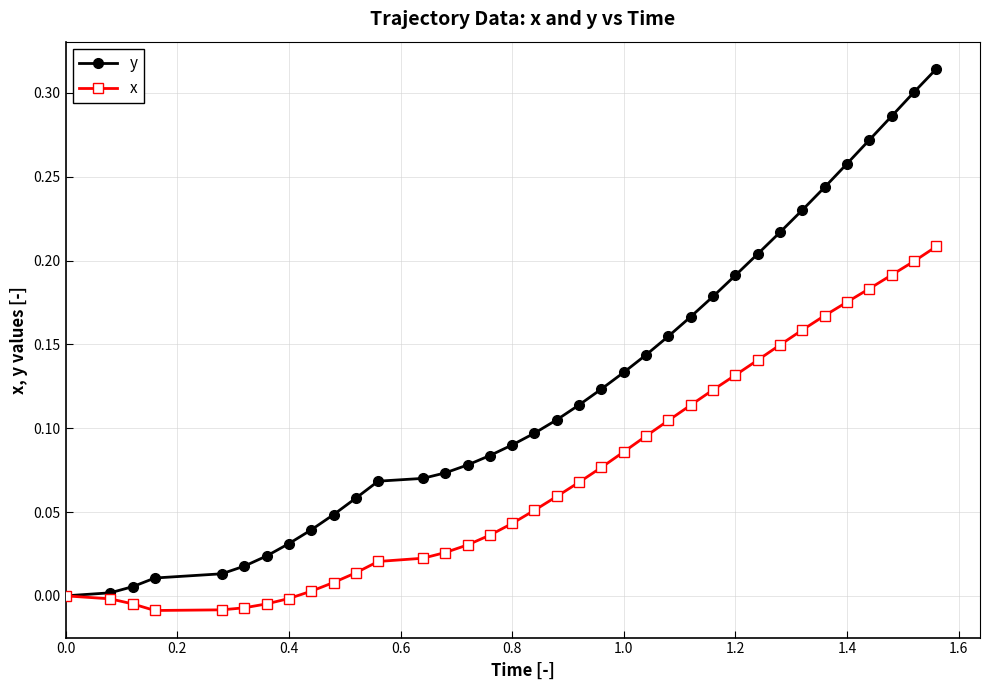

List the series in order of their peak value, lowest first.

x, y